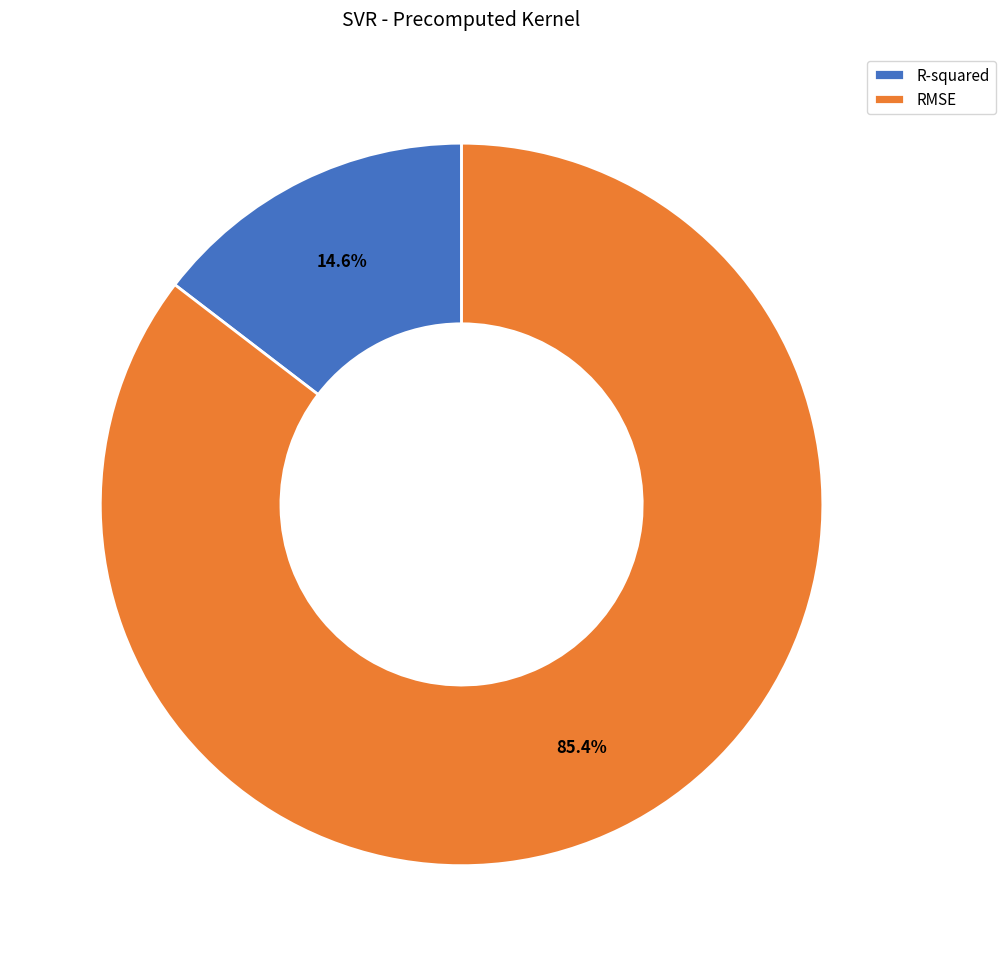

To the nearest percent, what percentage of the pie is R-squared?

15%